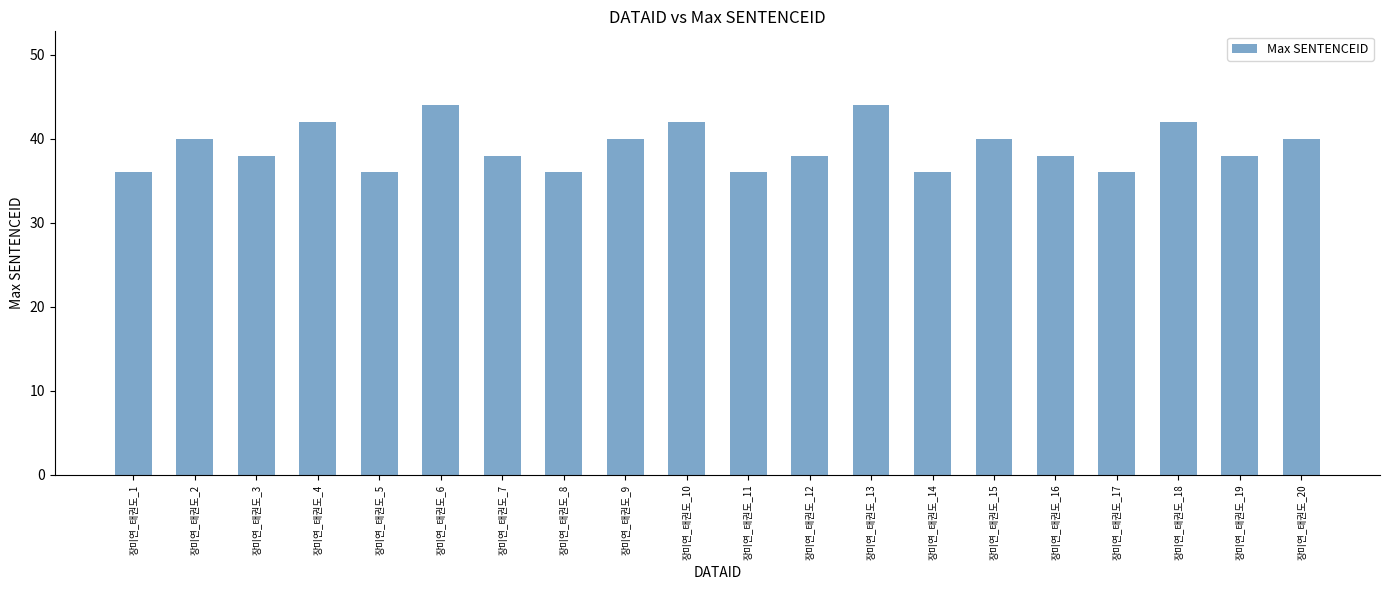

True or false: the data shows 12 at 장미연_태권도_18.

False